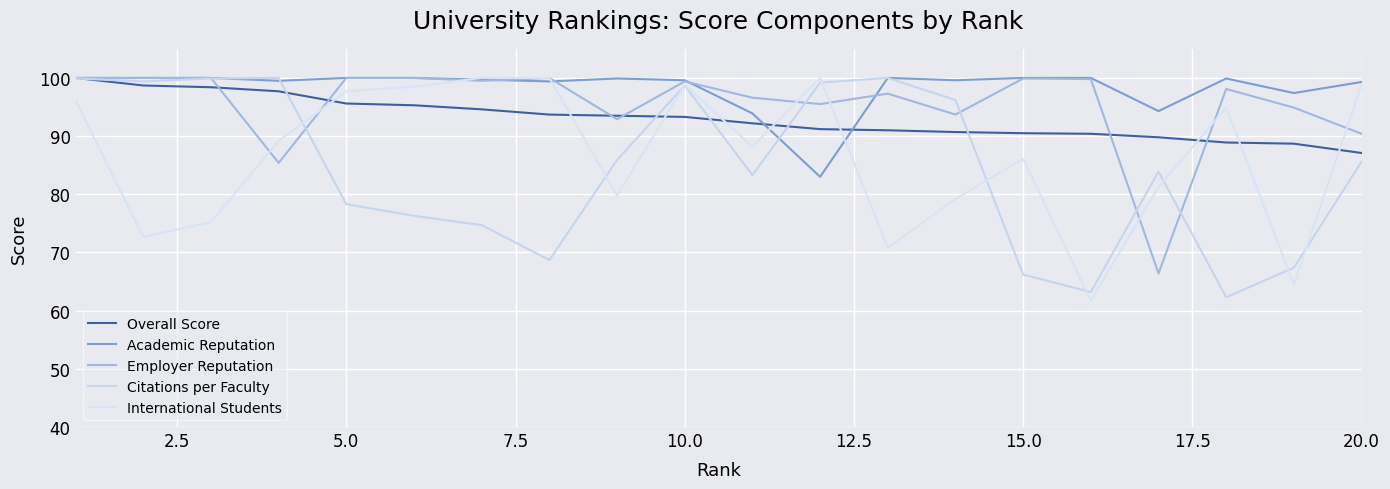

How many lines are shown in the chart?

5